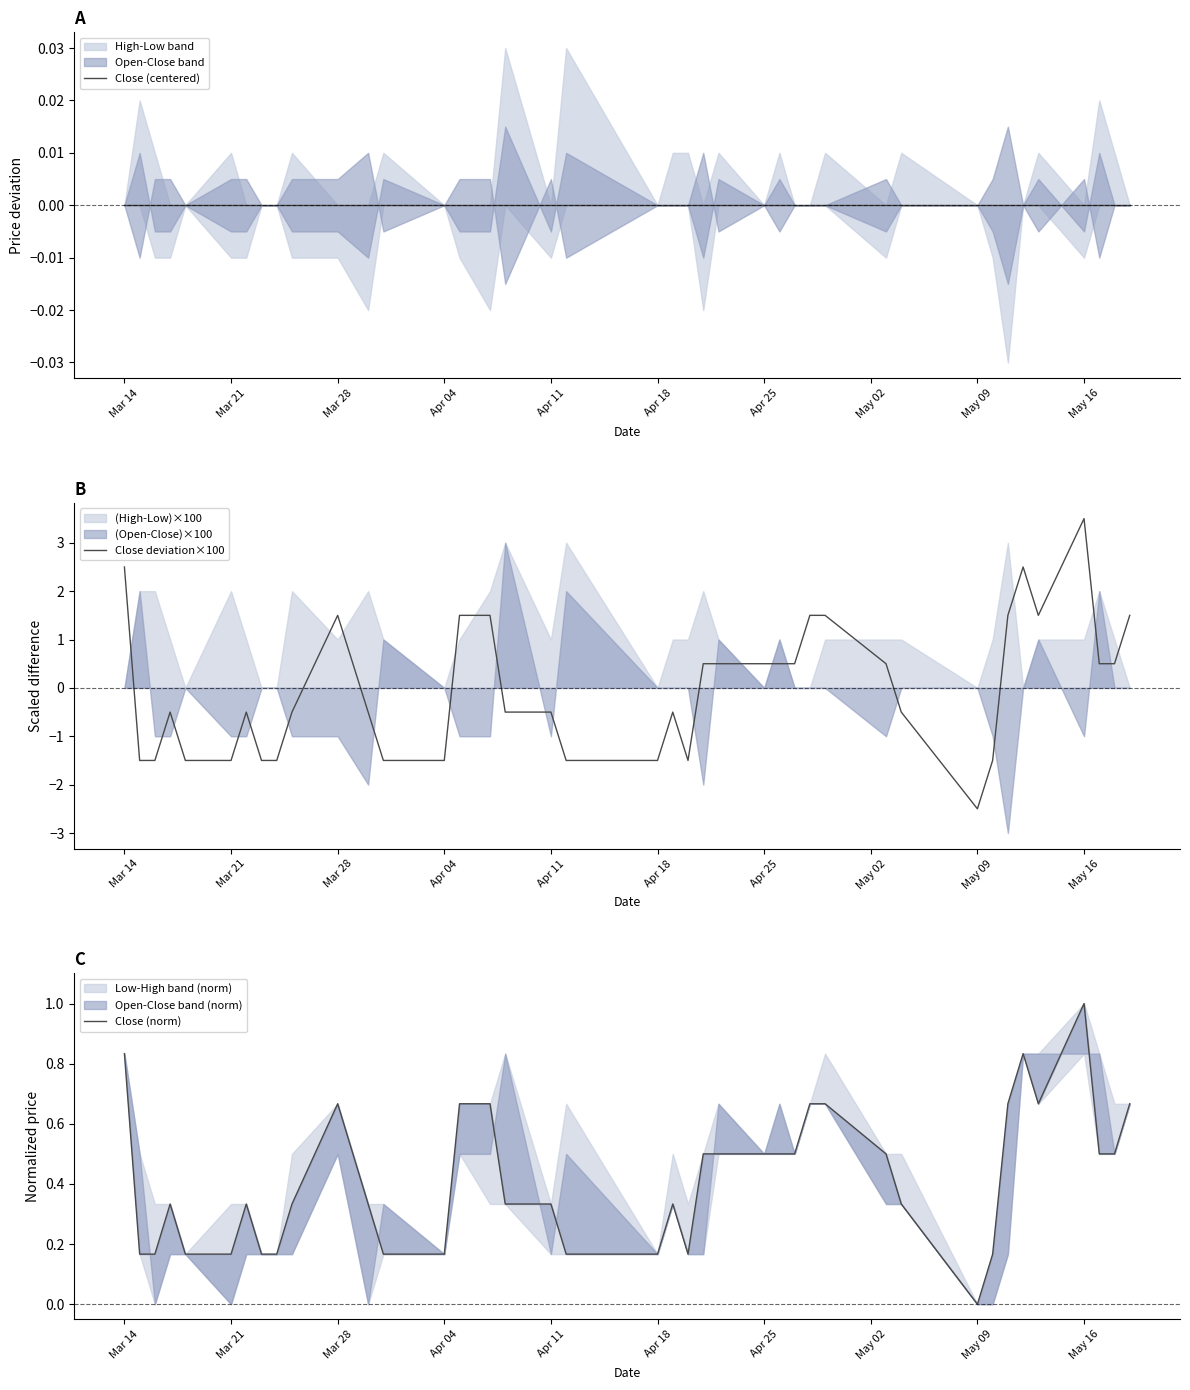

Which category has the highest value in the Close deviation×100 series?

May 16